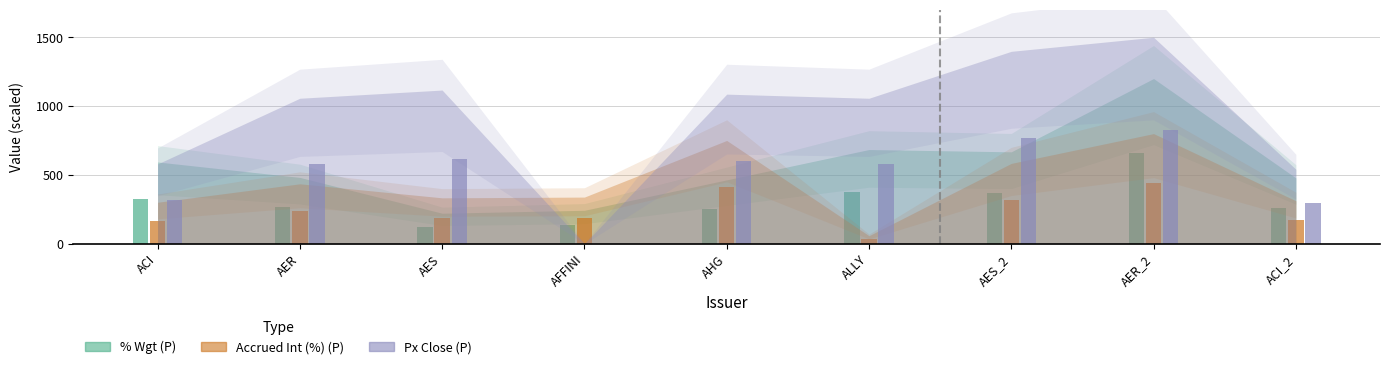

The value of Px Close (P) at ACI is 318.7. True or false?

True